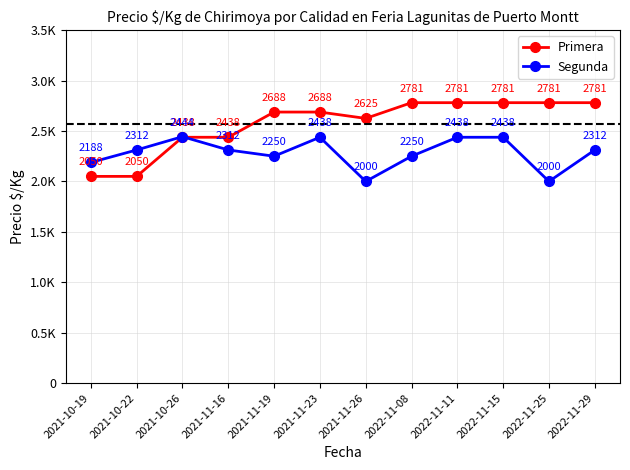

Does the chart have visible grid lines?

Yes